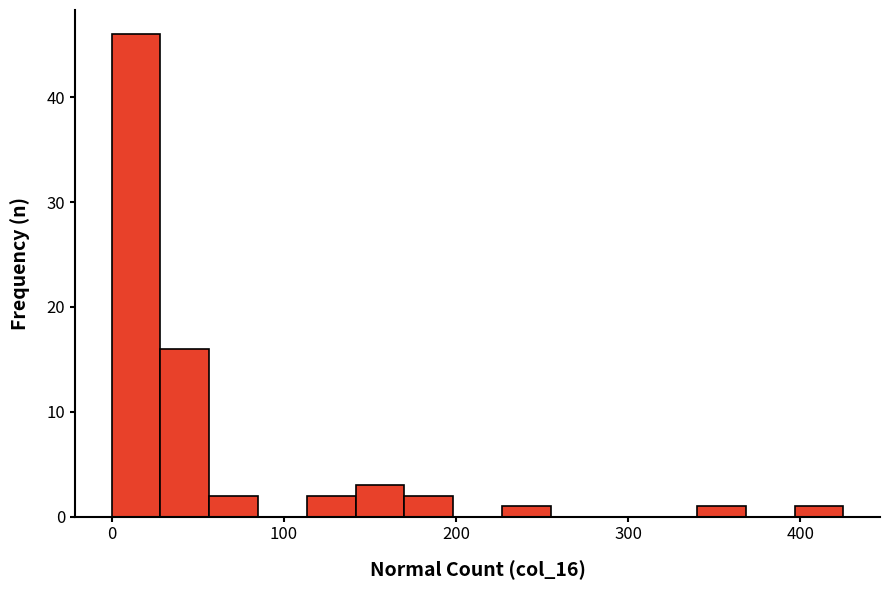

Around what value on the x-axis is the tallest bar? Give the approximate position of its centre, as read against the axis.

10